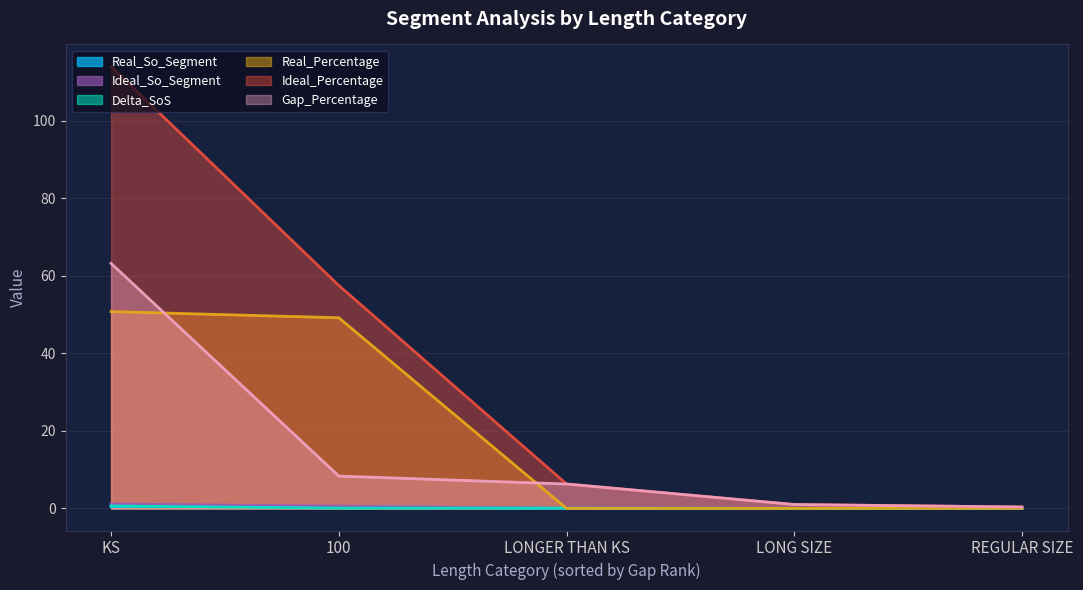

What is the spread (max minus min) of values at 100?

57.5